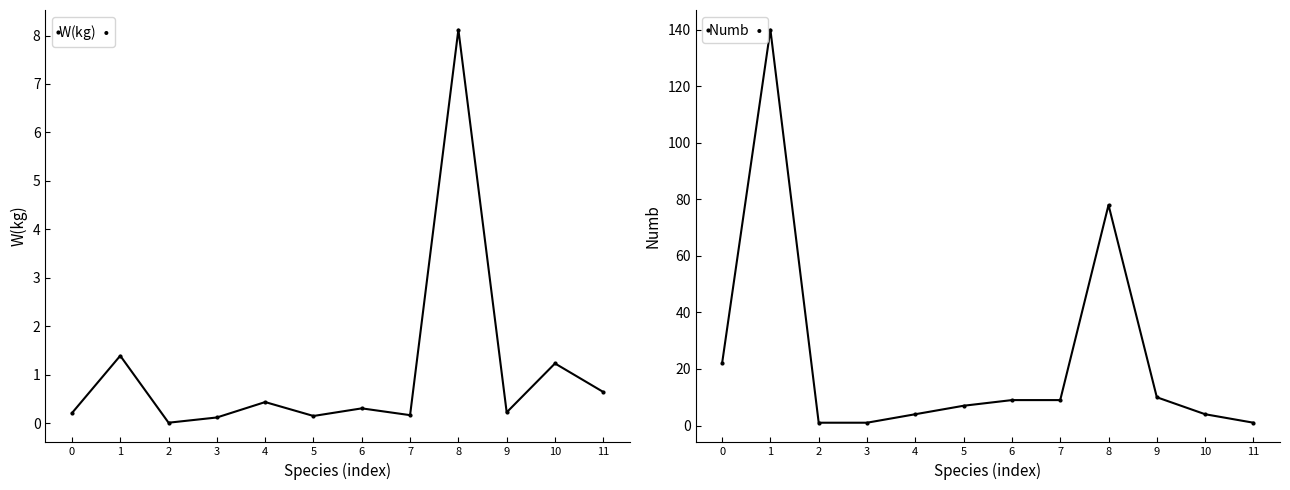

How many data points does each series have?

12